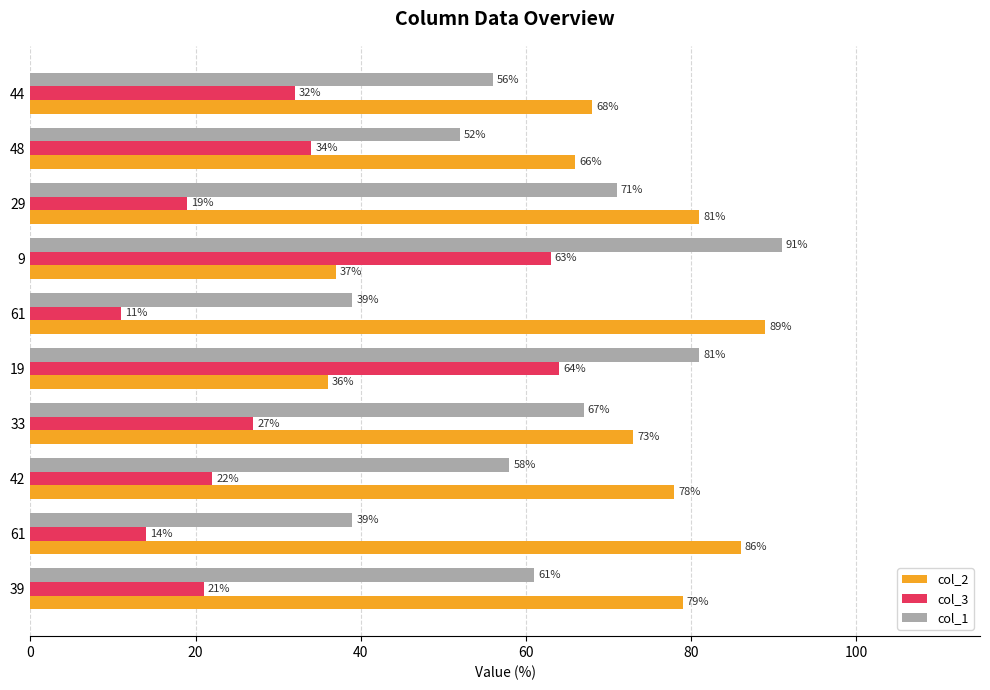

Which category has the highest value across all series?

9